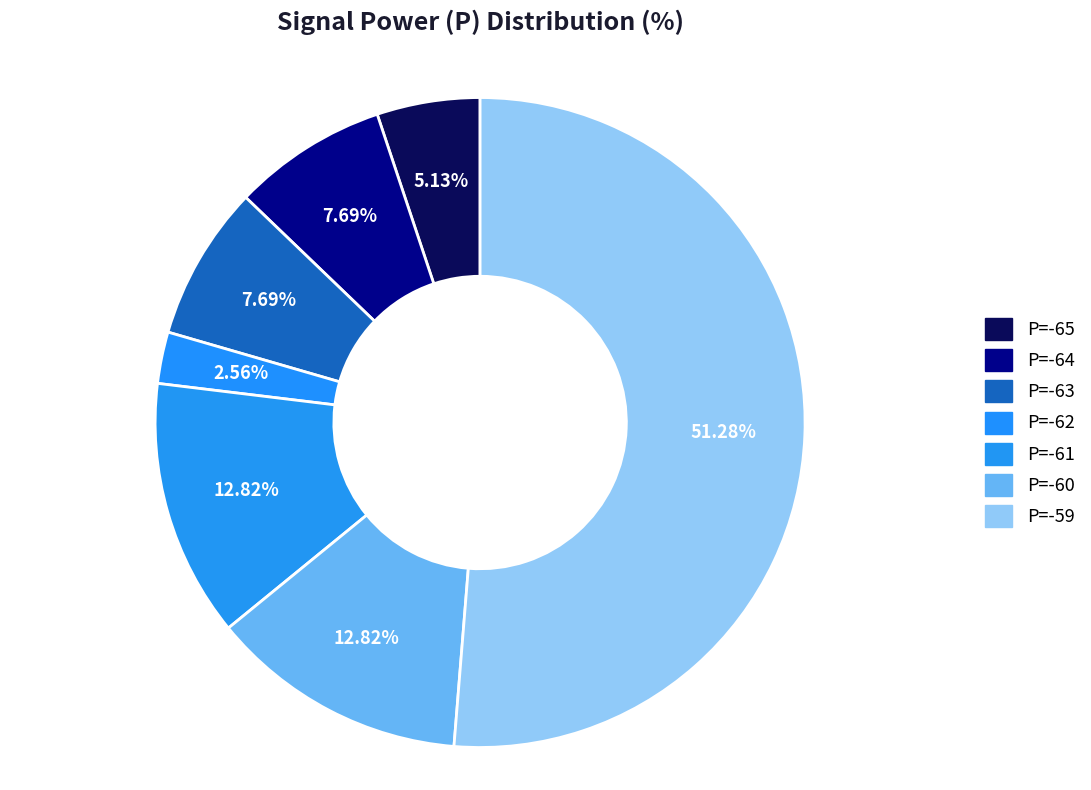

Which category has the smallest portion of the pie?

P=-62